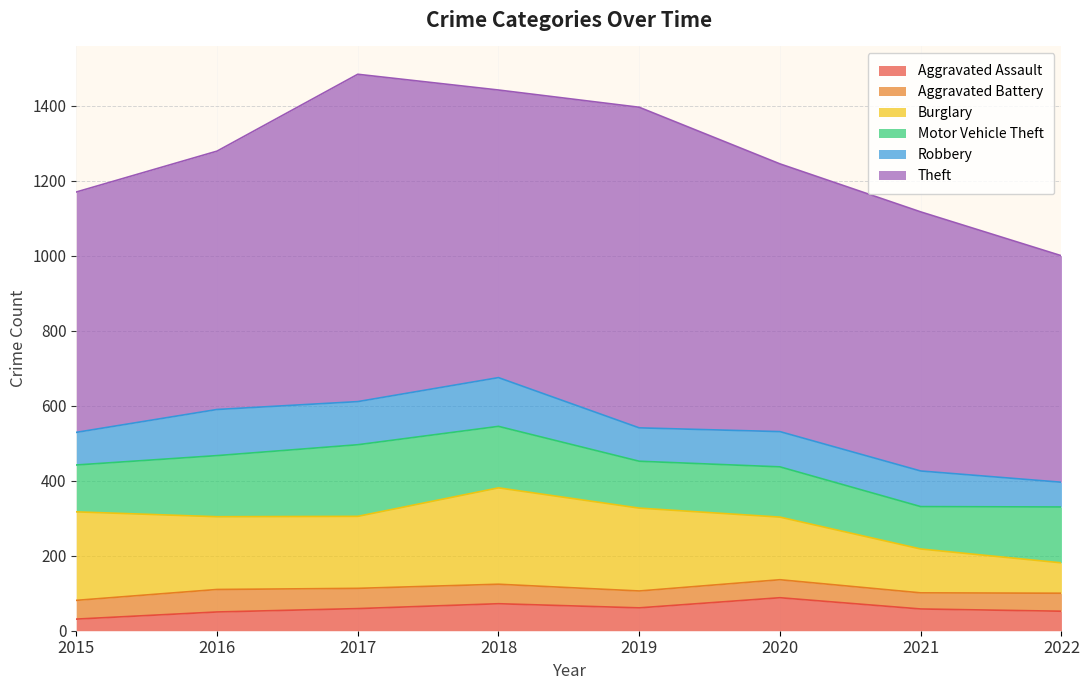

How many lines are shown in the chart?

6